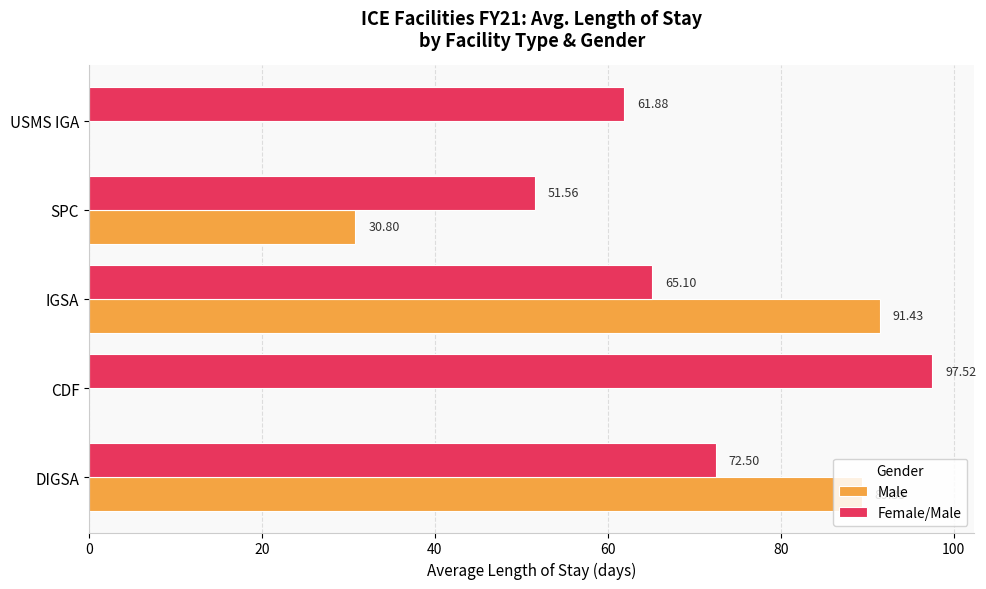

At which label is Female/Male closest to 74?

DIGSA